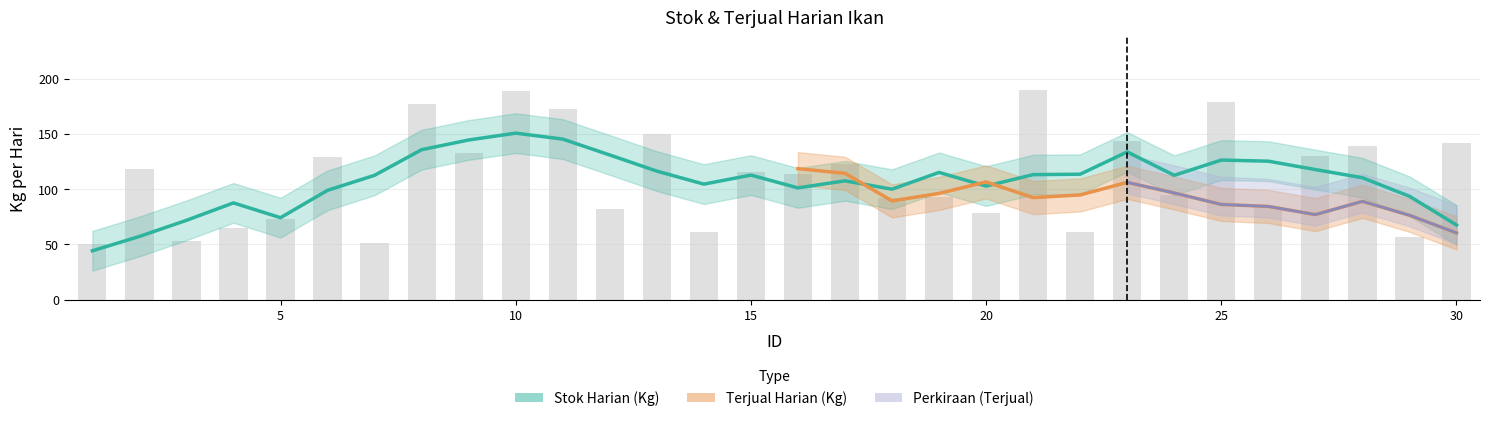

What is the difference between the second highest and minimum values?

139